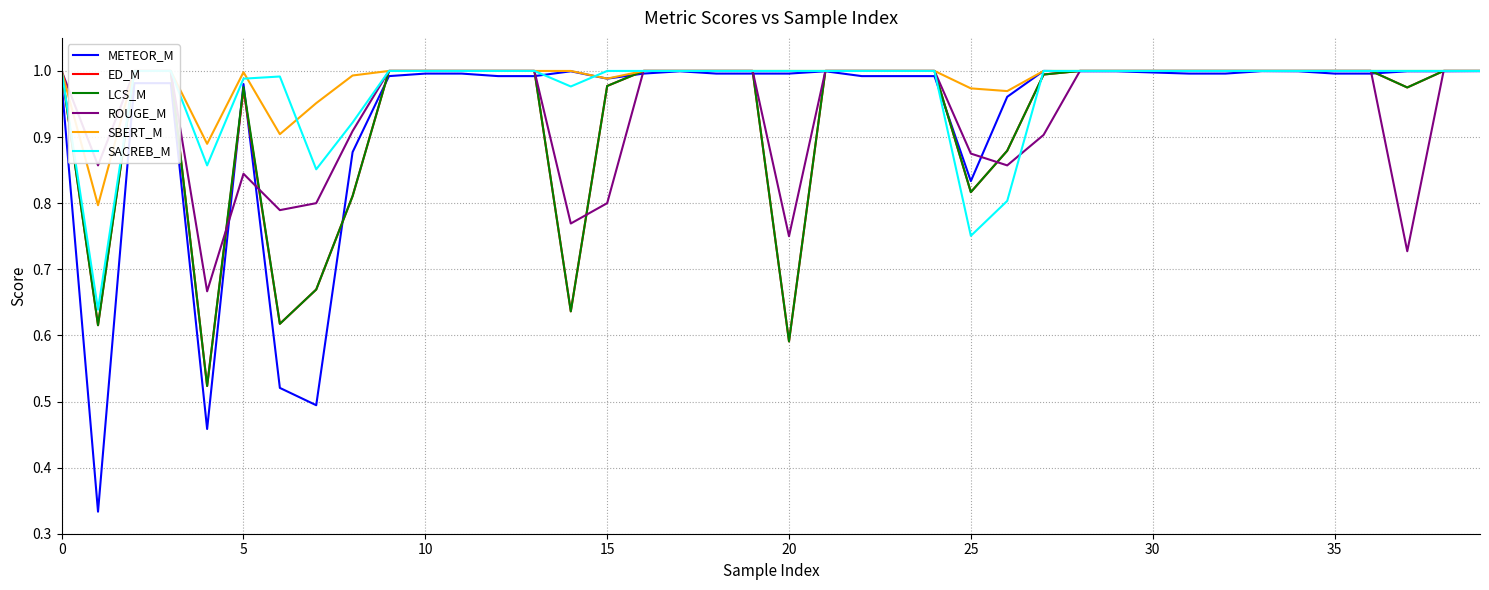

What are all the series names shown in the legend?

METEOR_M, ED_M, LCS_M, ROUGE_M, SBERT_M, SACREB_M